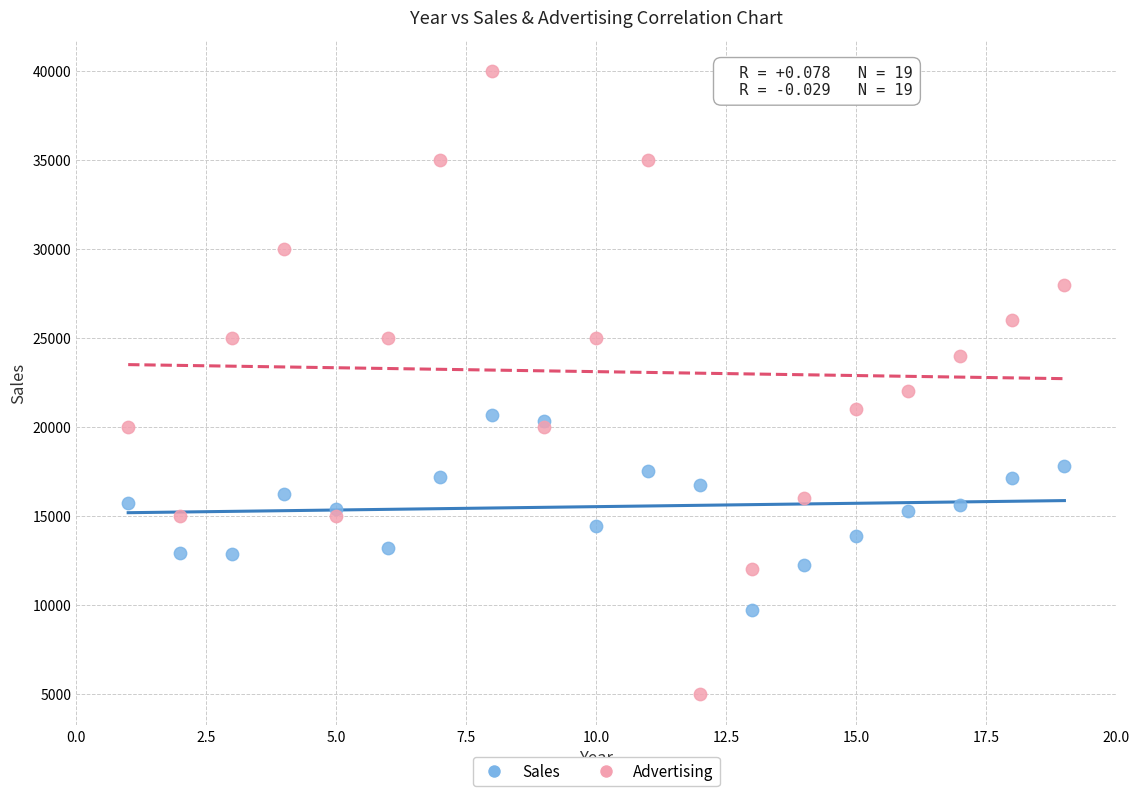

Which series has the largest Y range (max minus min)?

Advertising